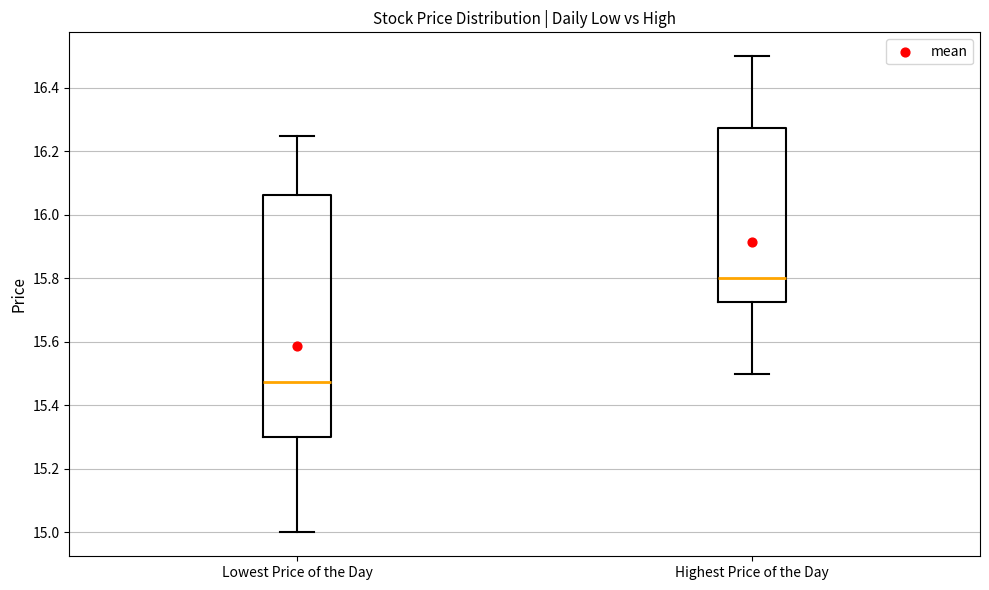

Which box has the lowest median line?

Lowest Price of the Day